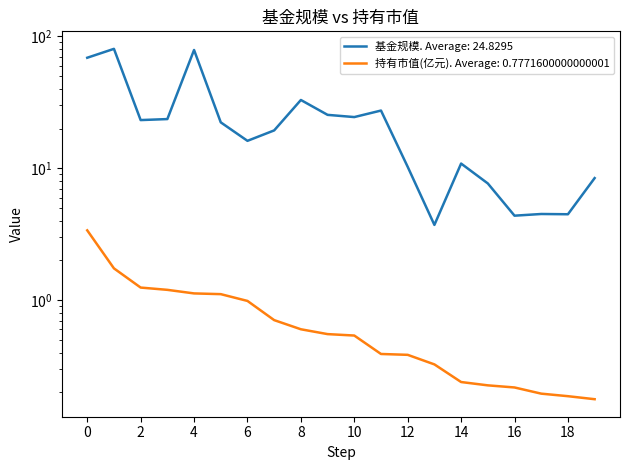

Rank the series by their average value, from highest to lowest.

基金规模, 持有市值(亿元)